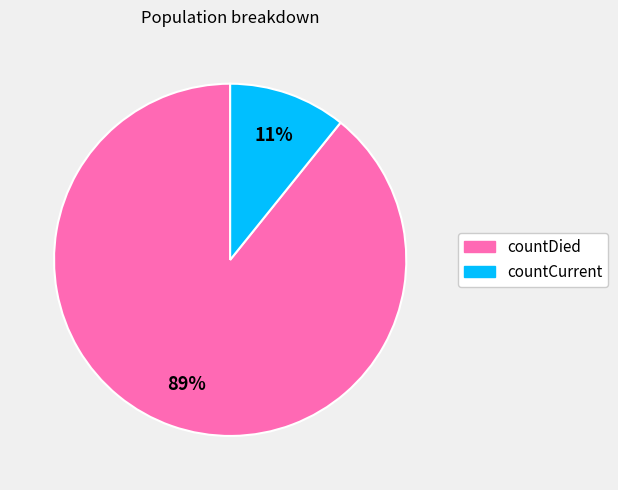

What is the largest slice in the pie chart?

countDied